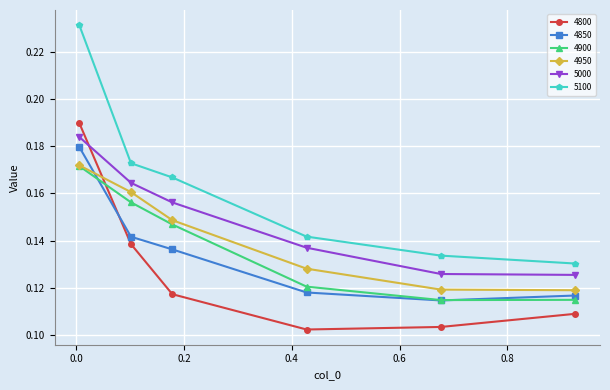

Which series has the largest total across all categories?

5100